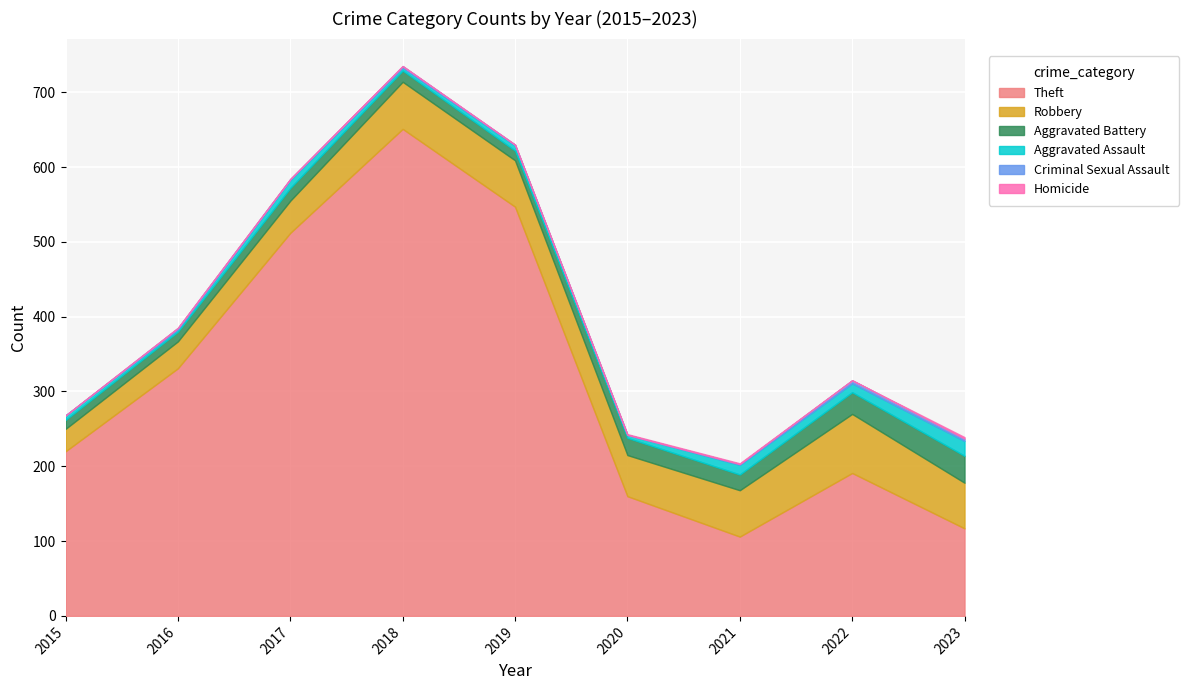

Where does the Robbery series first go above 61?

2018